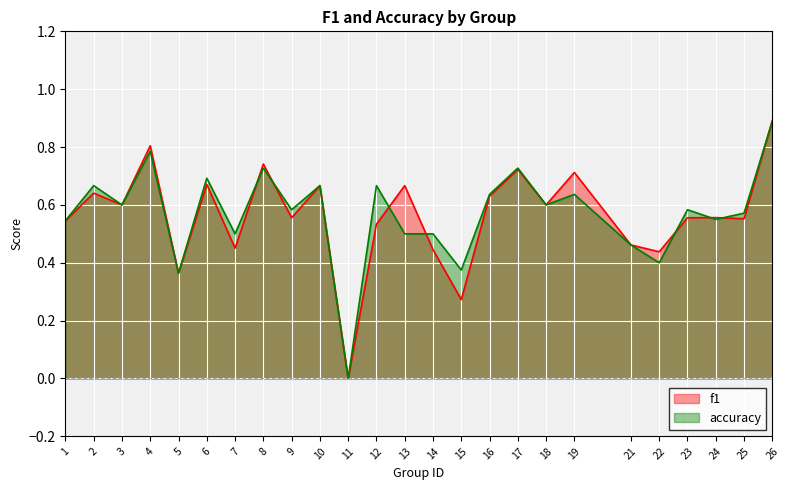

At which category does the chart reach its minimum across all series?

11